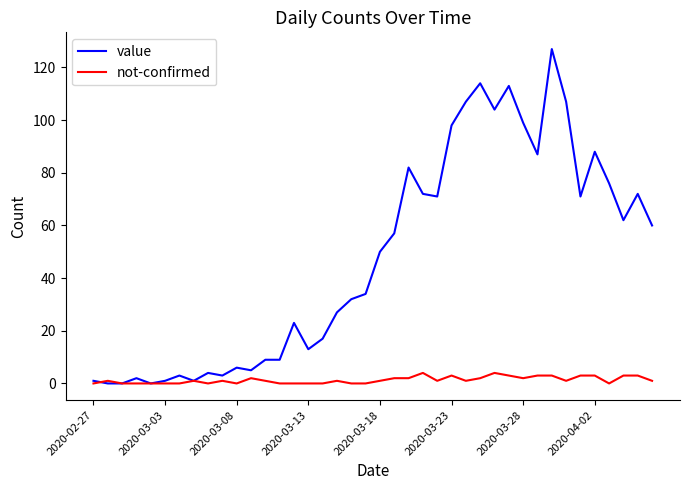

What is the greatest value displayed?

127